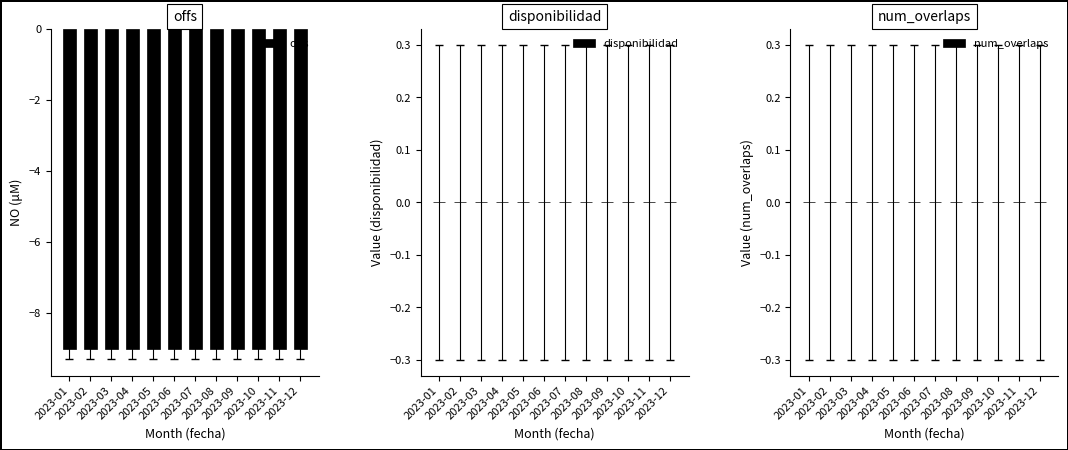

Reading left to right, what are all the values shown in this chart?

offs: 2023-01=-9	2023-02=-9	2023-03=-9	2023-04=-9	2023-05=-9	2023-06=-9	2023-07=-9	2023-08=-9	2023-09=-9	2023-10=-9	2023-11=-9	2023-12=-9
disponibilidad: 2023-01=0	2023-02=0	2023-03=0	2023-04=0	2023-05=0	2023-06=0	2023-07=0	2023-08=0	2023-09=0	2023-10=0	2023-11=0	2023-12=0
num_overlaps: 2023-01=0	2023-02=0	2023-03=0	2023-04=0	2023-05=0	2023-06=0	2023-07=0	2023-08=0	2023-09=0	2023-10=0	2023-11=0	2023-12=0